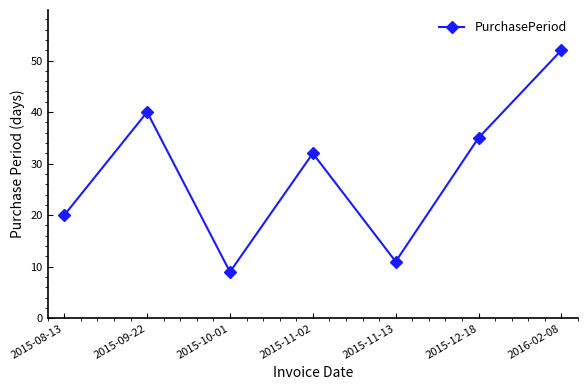

Reading left to right, what are all the values shown in this chart?

2015-08-13=20	2015-09-22=40	2015-10-01=9	2015-11-02=32	2015-11-13=11	2015-12-18=35	2016-02-08=52